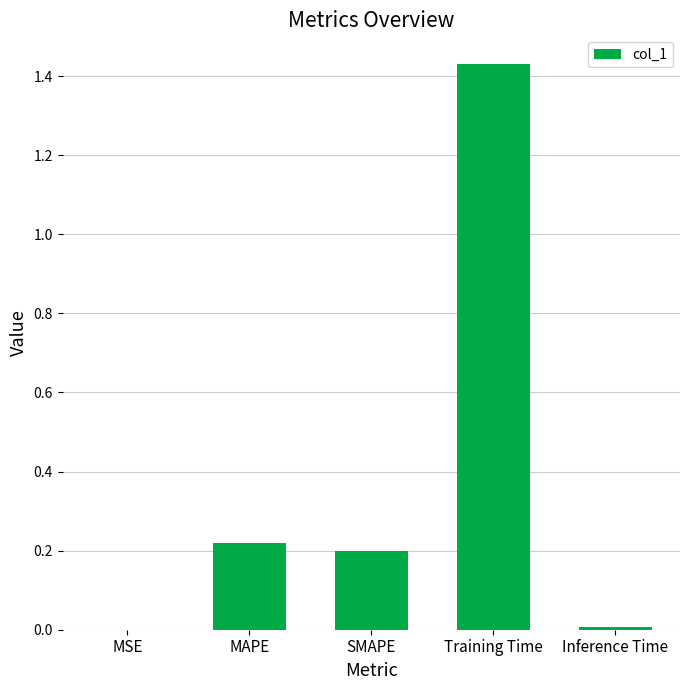

How many distinct data groups are displayed?

1